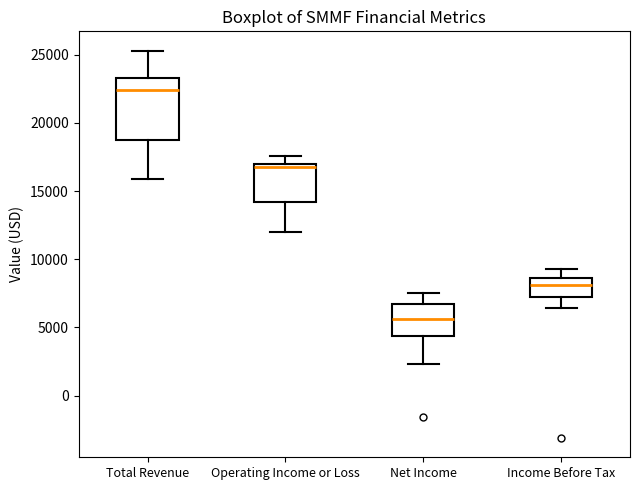

Which box's median line is the highest?

Total Revenue